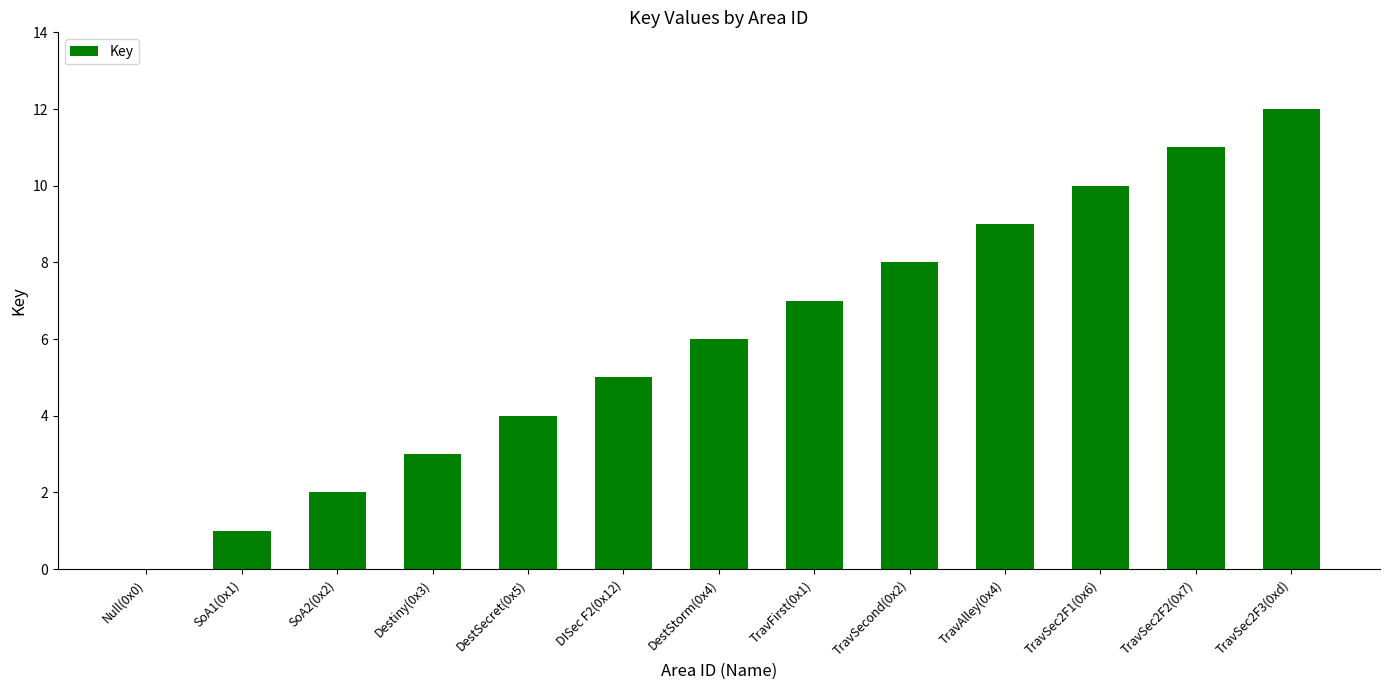

Which category has the highest value across all series?

TravSec2F3(0xd)